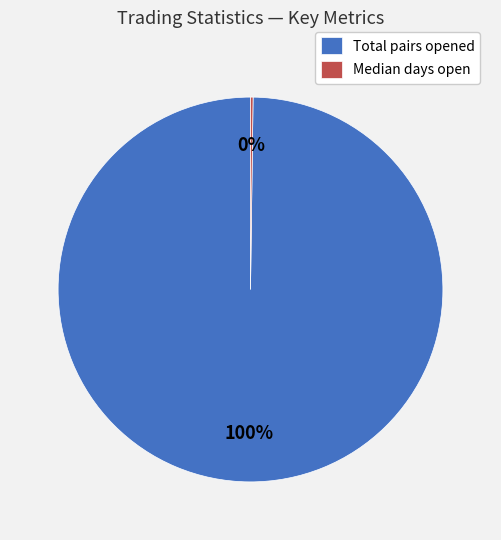

What is the largest slice in the pie chart?

Total pairs opened